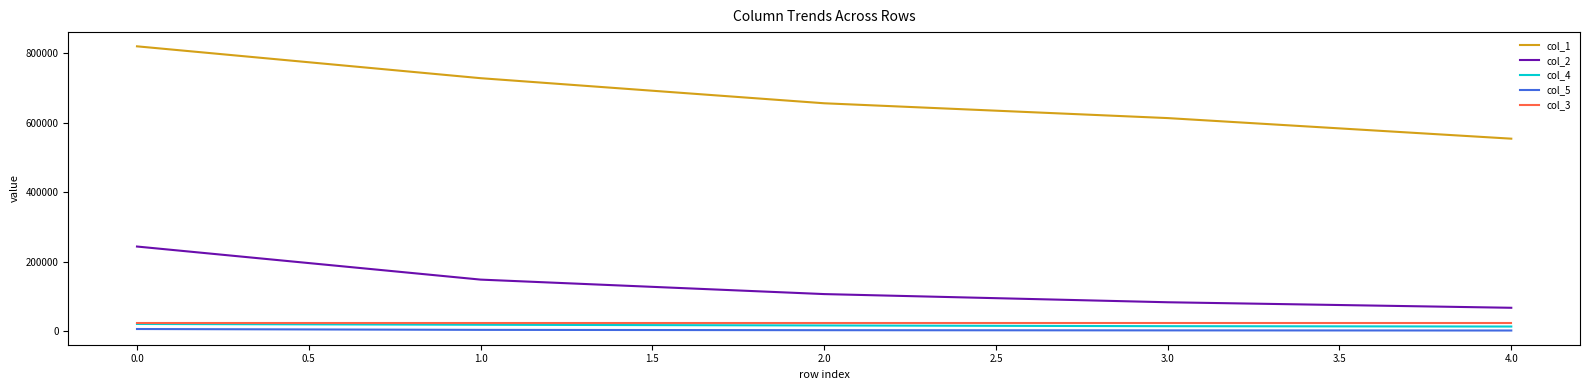

What is the greatest value displayed?

820124.0